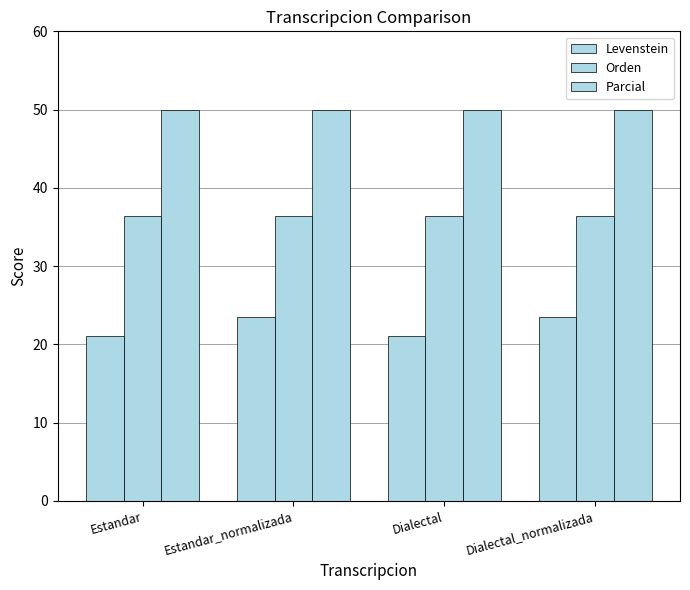

At Estandar, list the series in order from largest to smallest.

Parcial, Orden, Levenstein